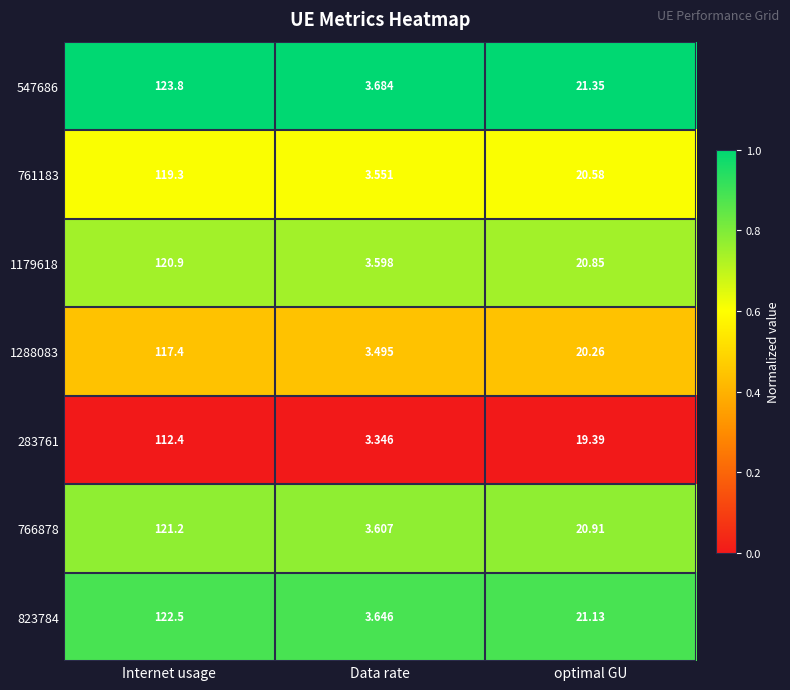

Which category has the lowest value in the 823784 series?

Data rate